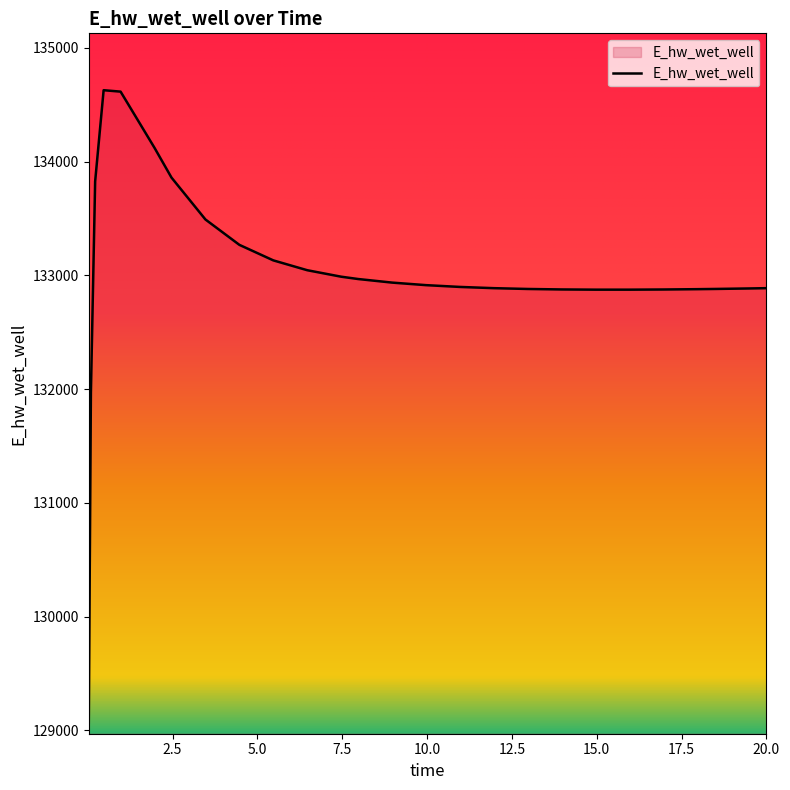

What is the difference between the maximum and minimum values?

5558.1